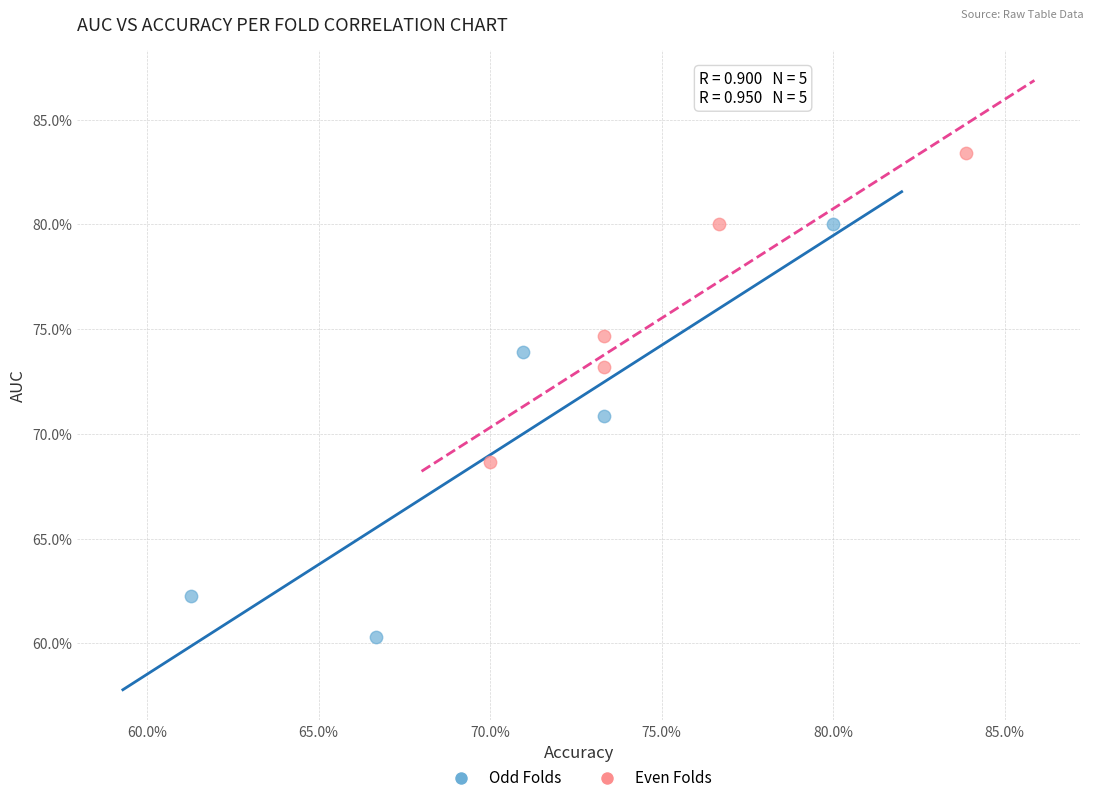

Which series reaches the minimum Y coordinate?

Odd Folds